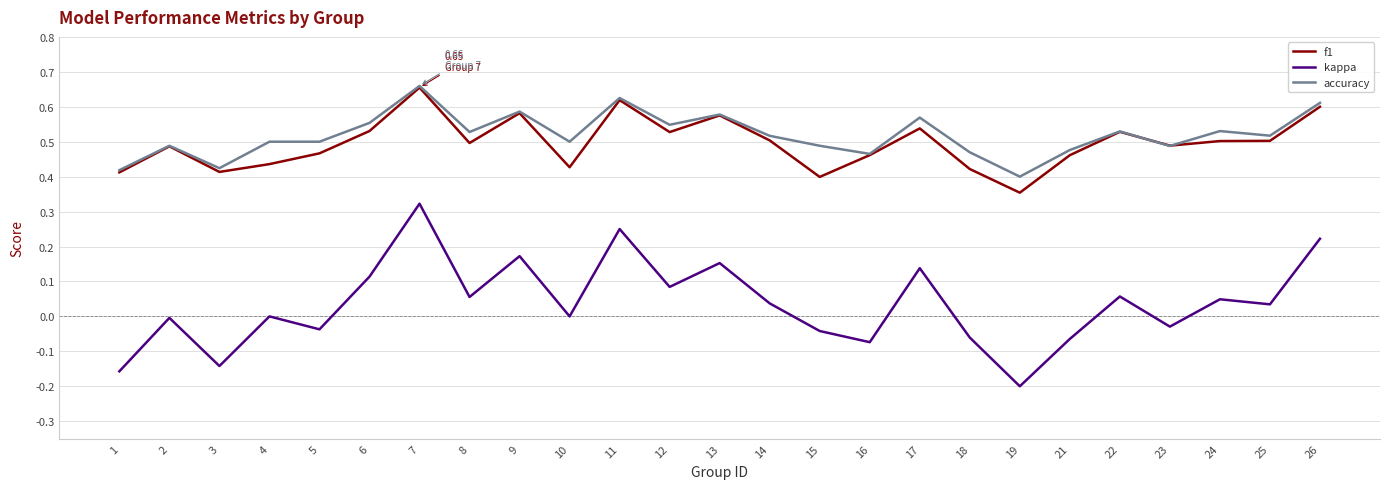

Where is the first local minimum for f1?

3